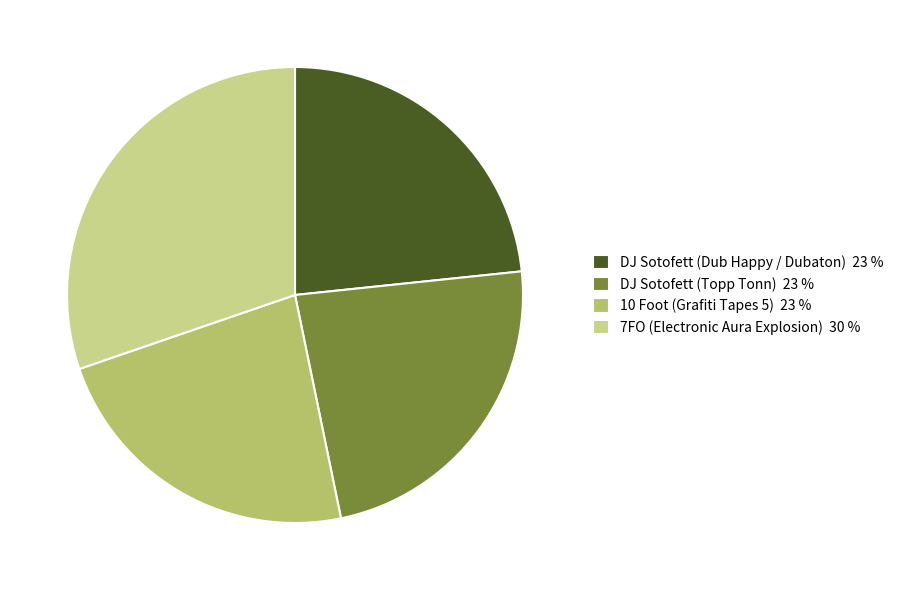

Combined, do 10 Foot (Grafiti Tapes 5) 23 % and 7FO (Electronic Aura Explosion) 30 % account for over 50%?

Yes